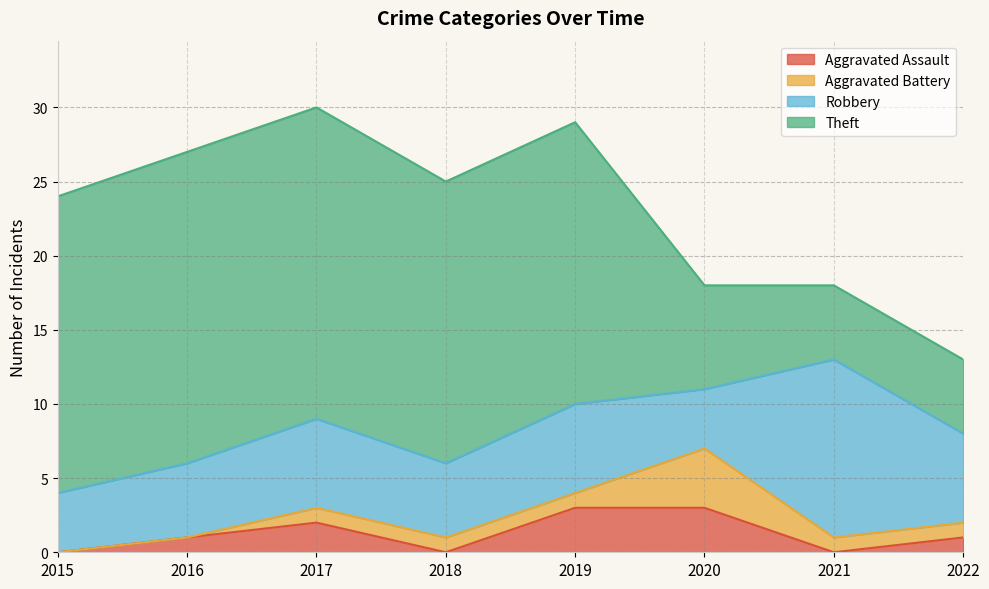

How many data points in Aggravated Assault are above 1?

3